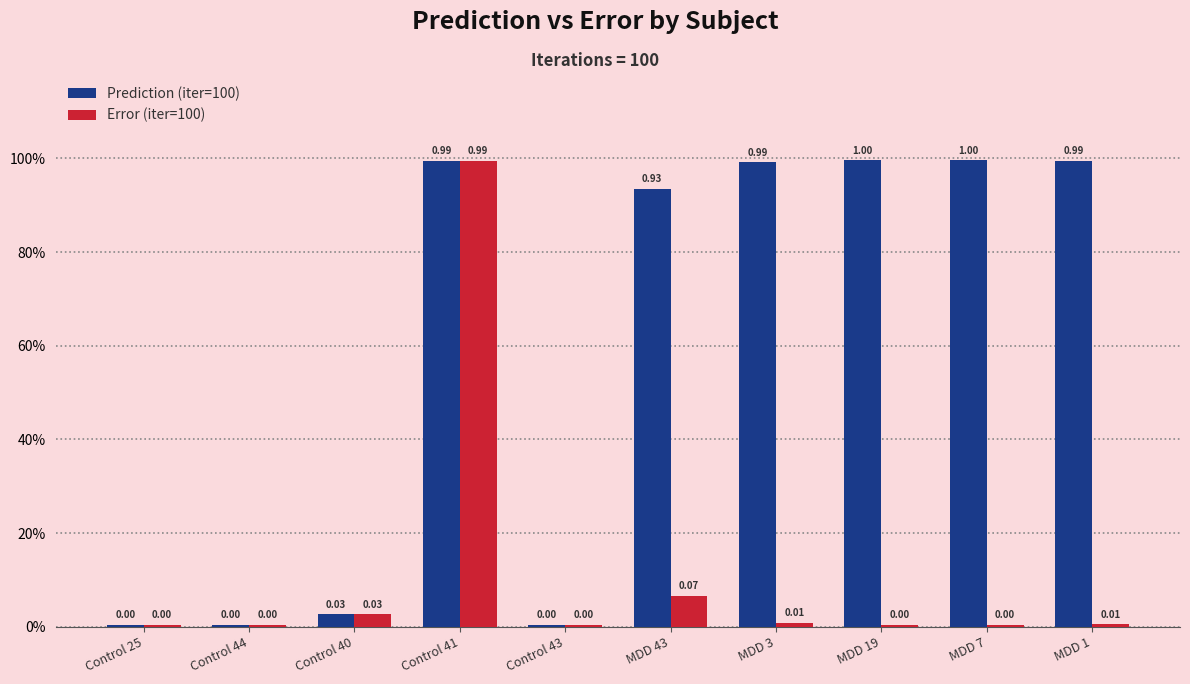

Reading left to right, transcribe all the data shown in this chart.

Prediction (iter=100): 0.0	0.0	0.0	1.0	0.0	0.9	1.0	1.0	1.0	1.0
Error (iter=100): 0.0	0.0	0.0	1.0	0.0	0.1	0.0	0.0	0.0	0.0